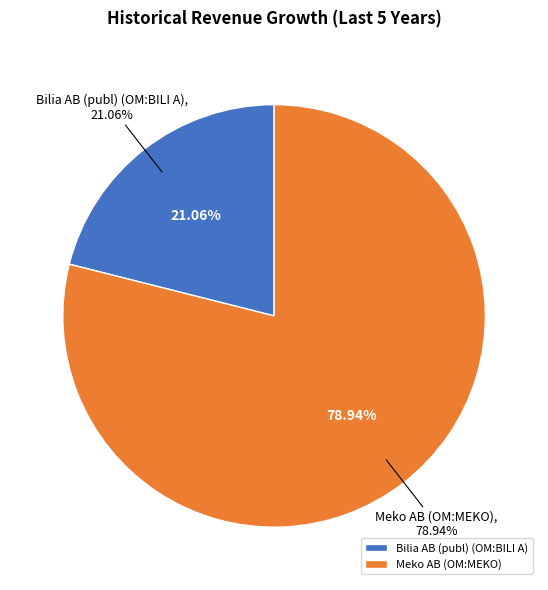

Which has a higher value, Meko AB (OM:MEKO) or Bilia AB (publ) (OM:BILI A)?

Meko AB (OM:MEKO)